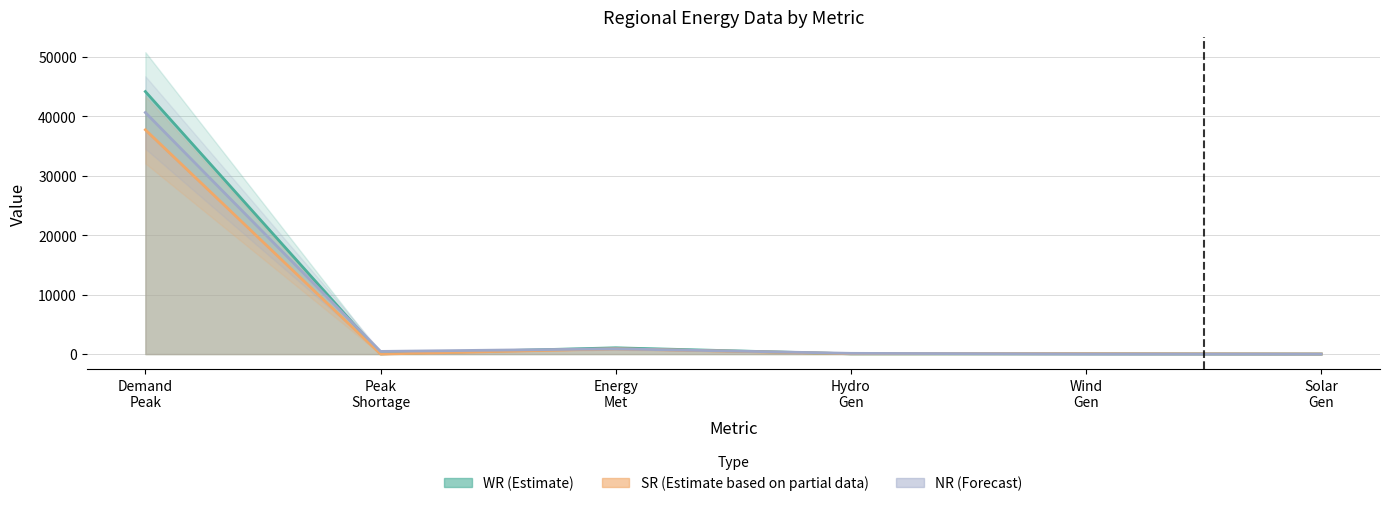

What value does the NR series have at Demand Peak?

40668.0